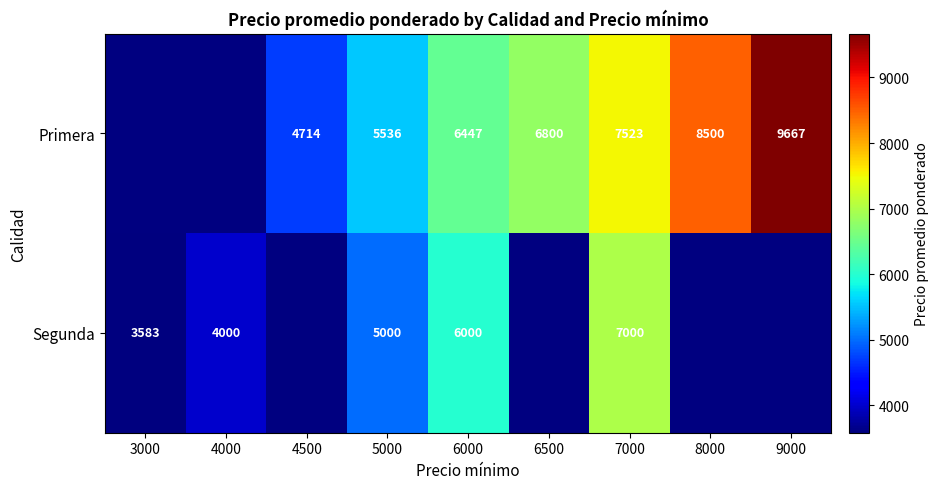

Which category has the lowest value across all series?

3000